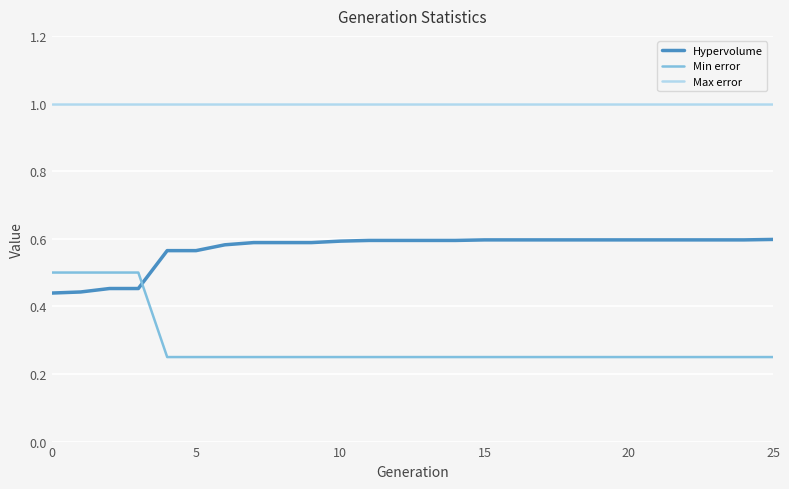

List the series in order of their peak value, highest first.

Max error, Hypervolume, Min error